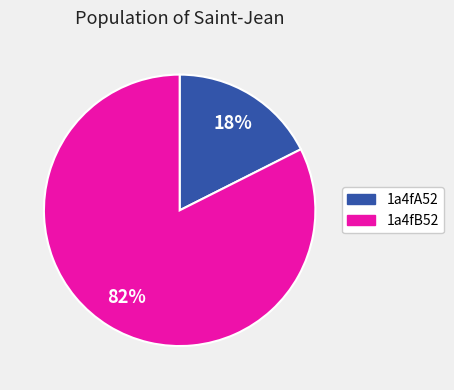

True or false: 1a4fB52 accounts for 97% of the total.

False